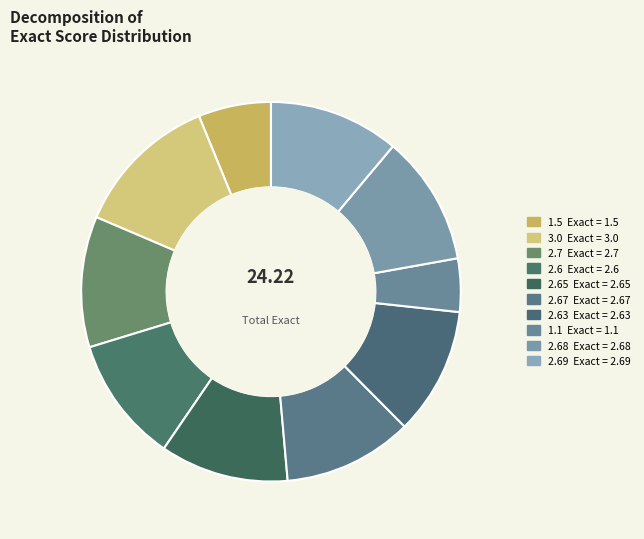

What is the largest slice in the pie chart?

3.0